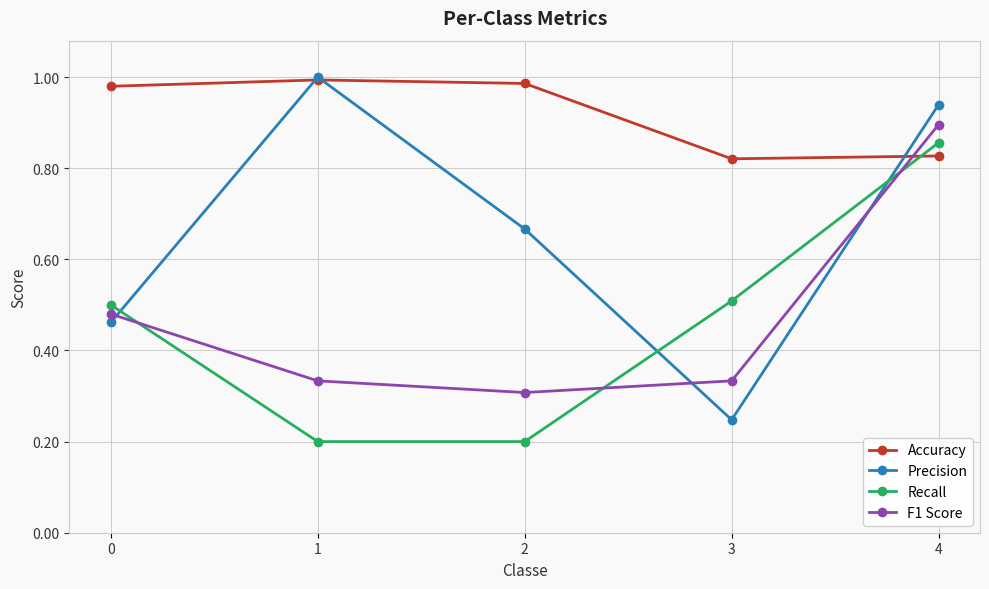

How many lines are shown in the chart?

4